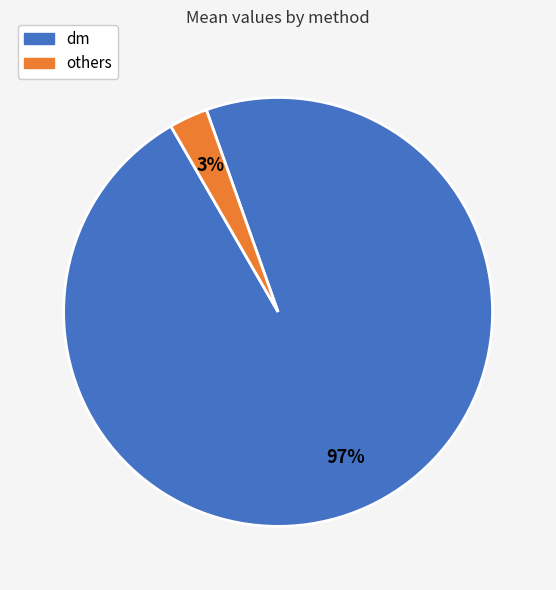

Is the sum of others and dm greater than half?

Yes